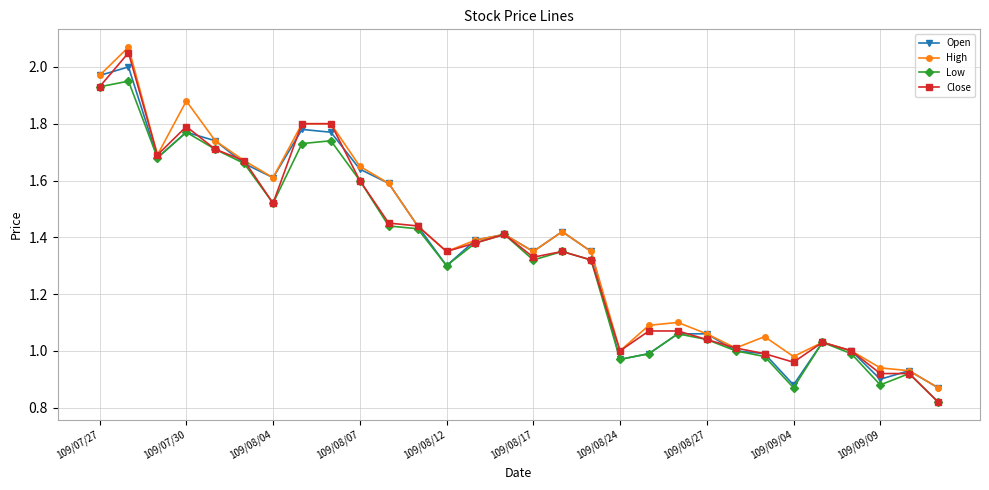

Which series has the widest spread of values?

Close